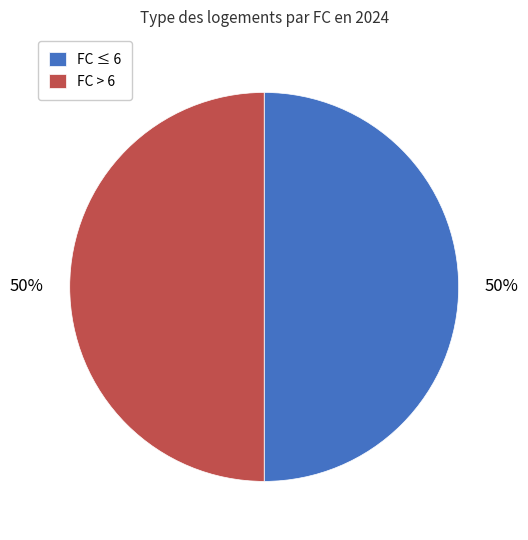

Approximately how many times larger is the value at FC ≤ 6 compared to FC > 6?

1.0